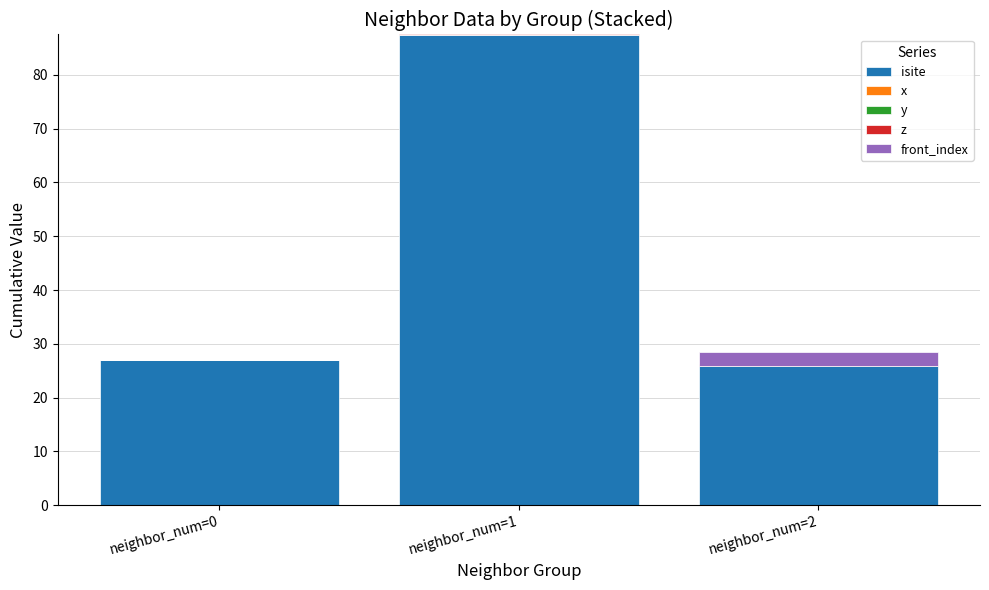

At which category is the sum across all series the highest?

neighbor_num=1